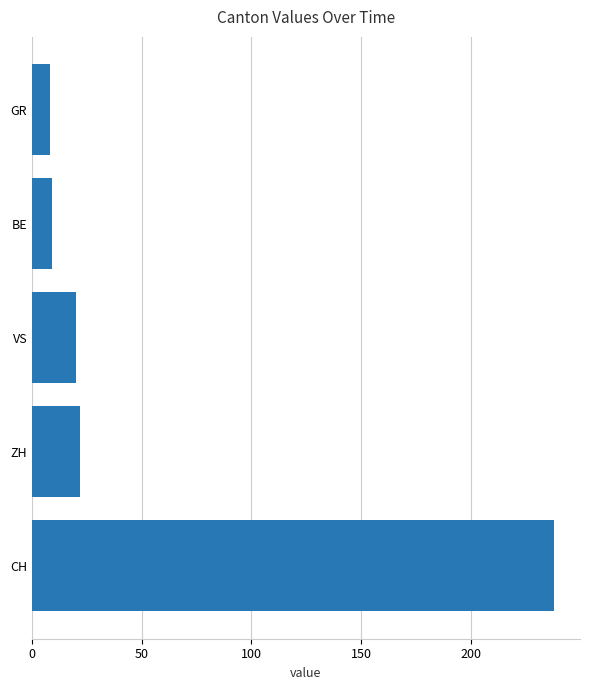

The value at ZH is 22. True or false?

True